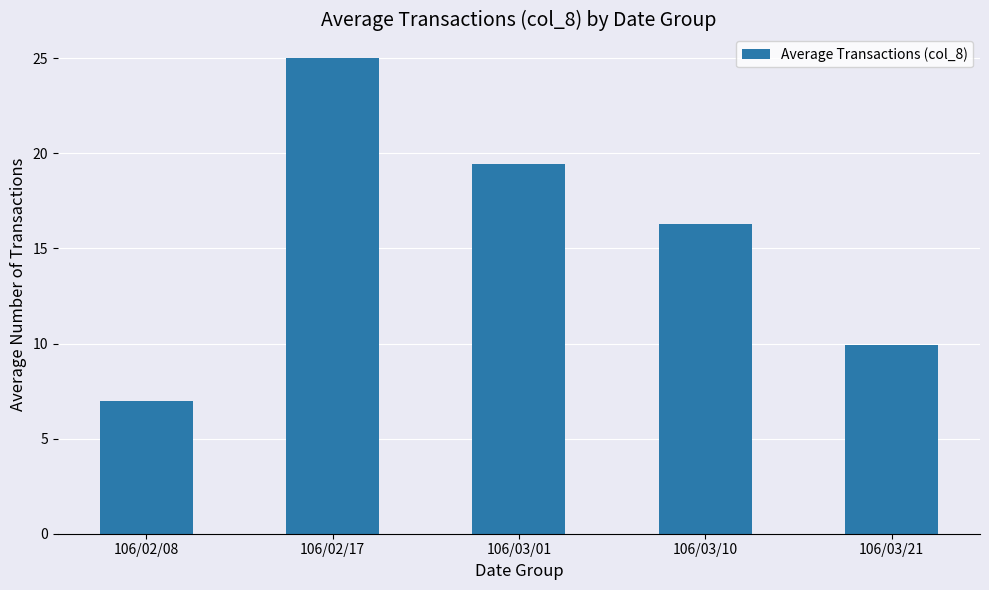

Approximately how many times larger is the value at 106/03/01 compared to 106/02/17?

0.8